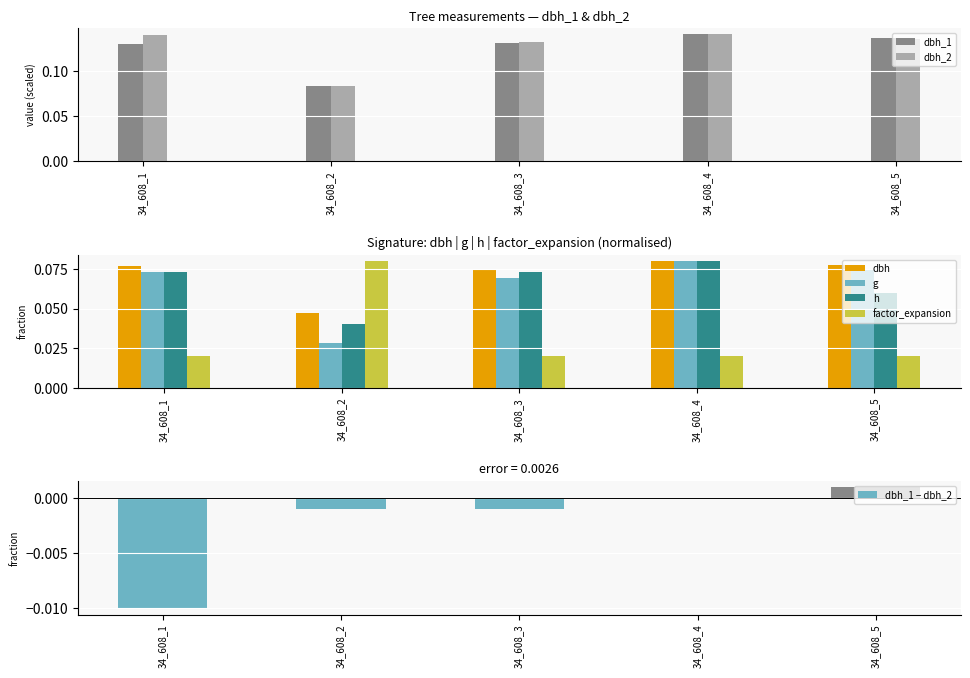

At which label does dbh reach its peak?

34_608_4